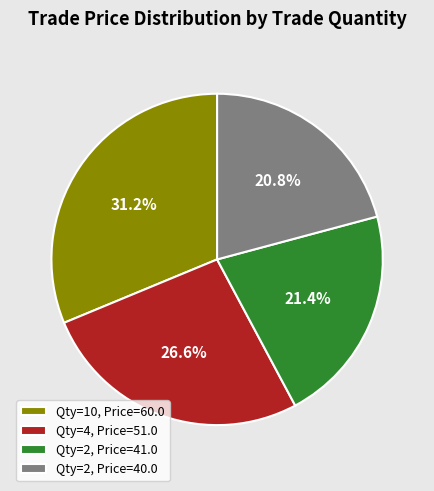

What is the smallest slice in the pie chart?

Qty=2, Price=40.0